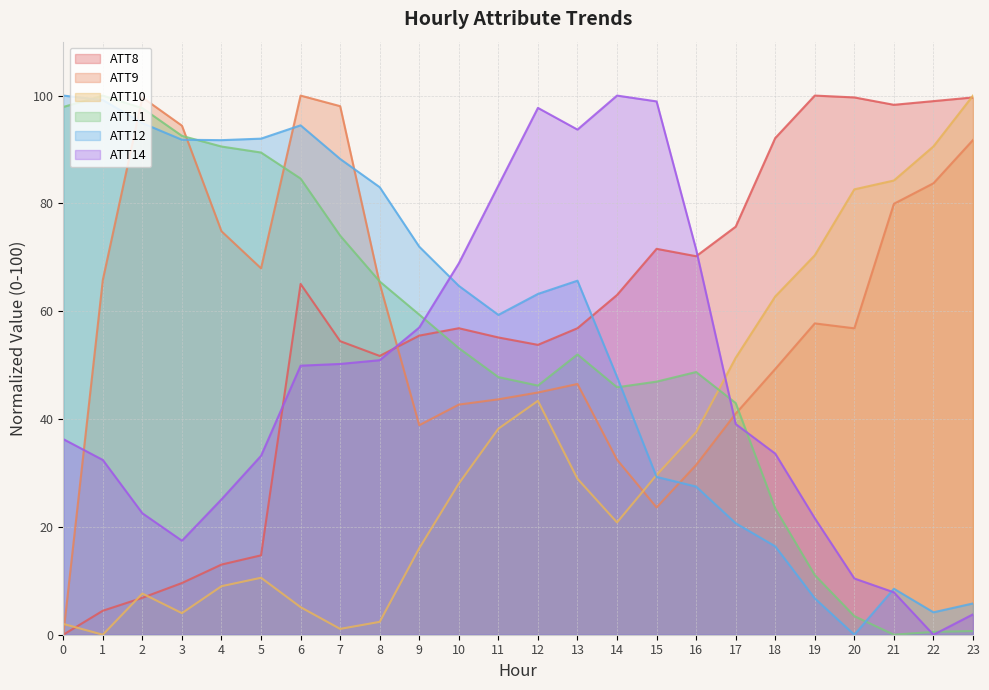

Which series has the largest total across all categories?

ATT9